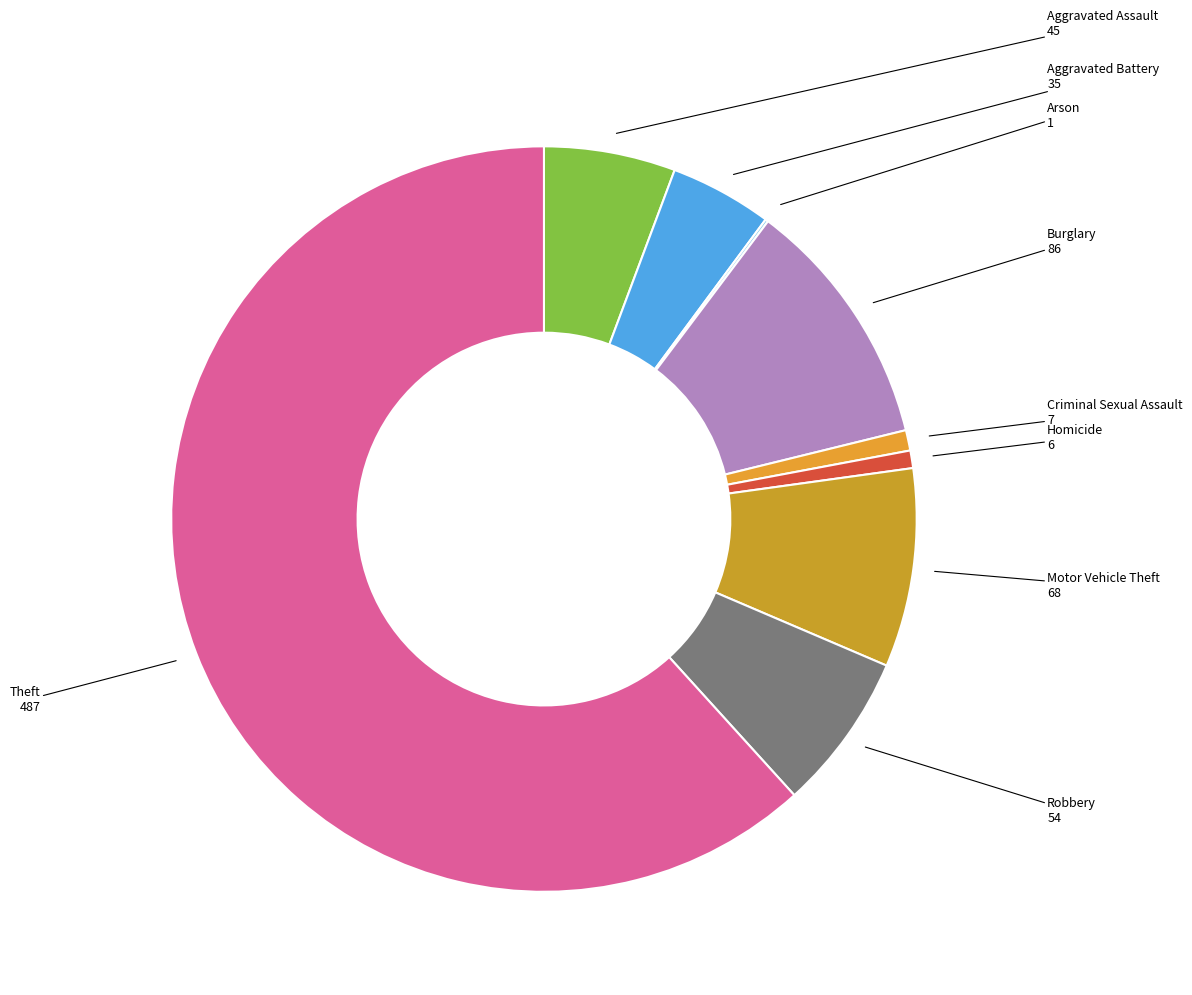

Which category has the biggest portion of the pie?

Theft